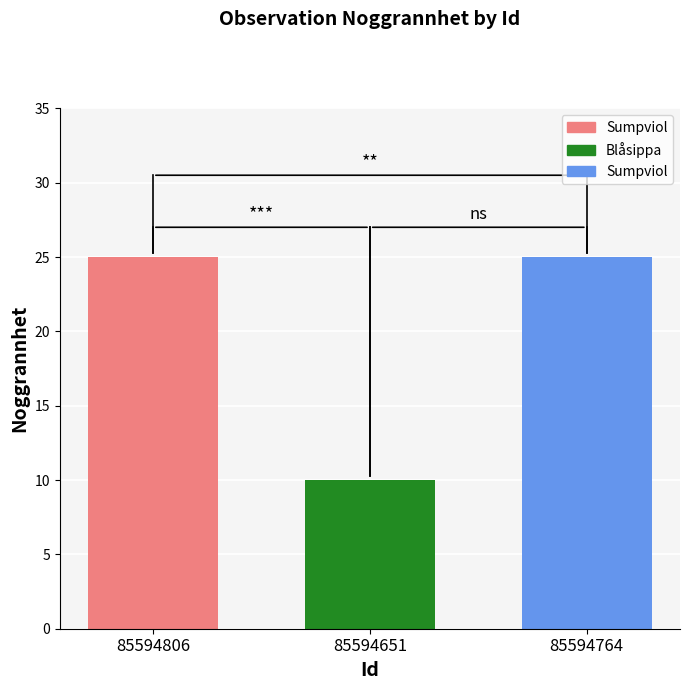

What position from the left is 85594764?

3